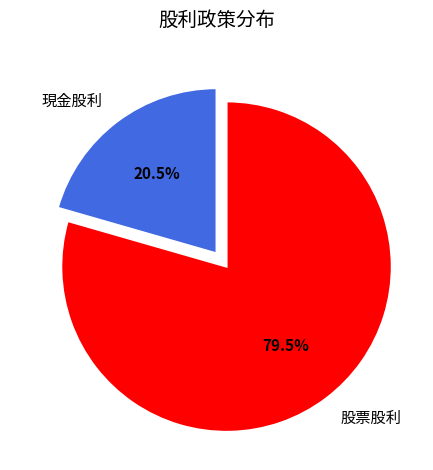

Does 股票股利 account for over 50% of the chart?

Yes